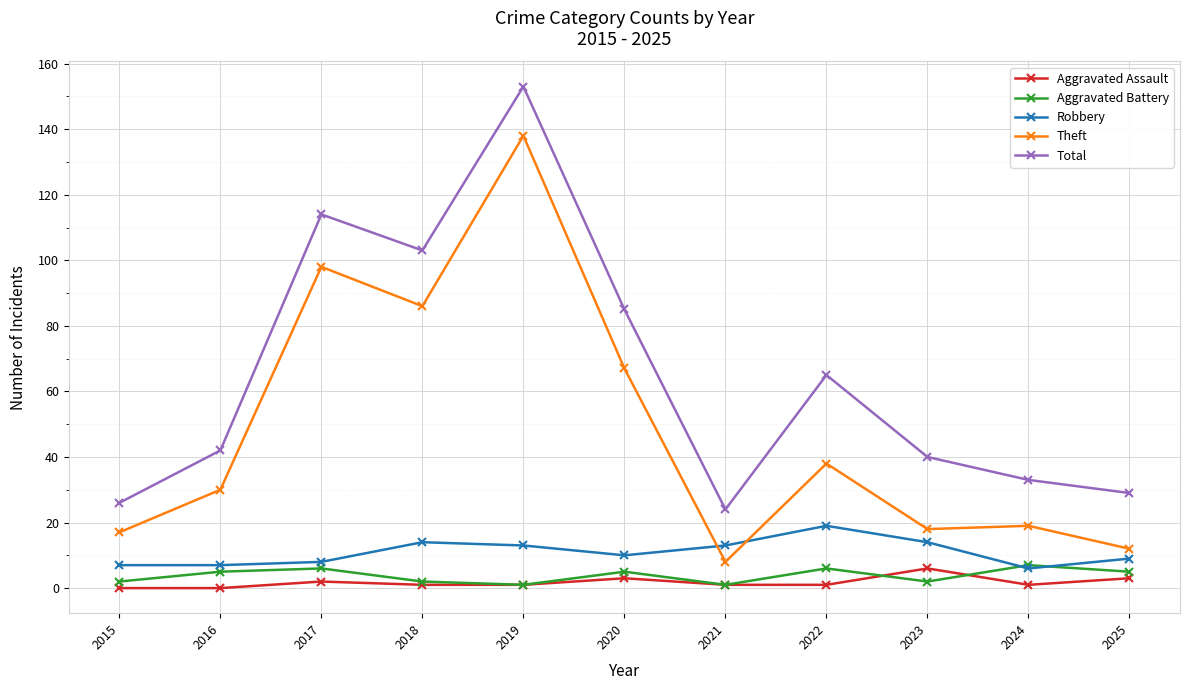

How many lines are shown in the chart?

5